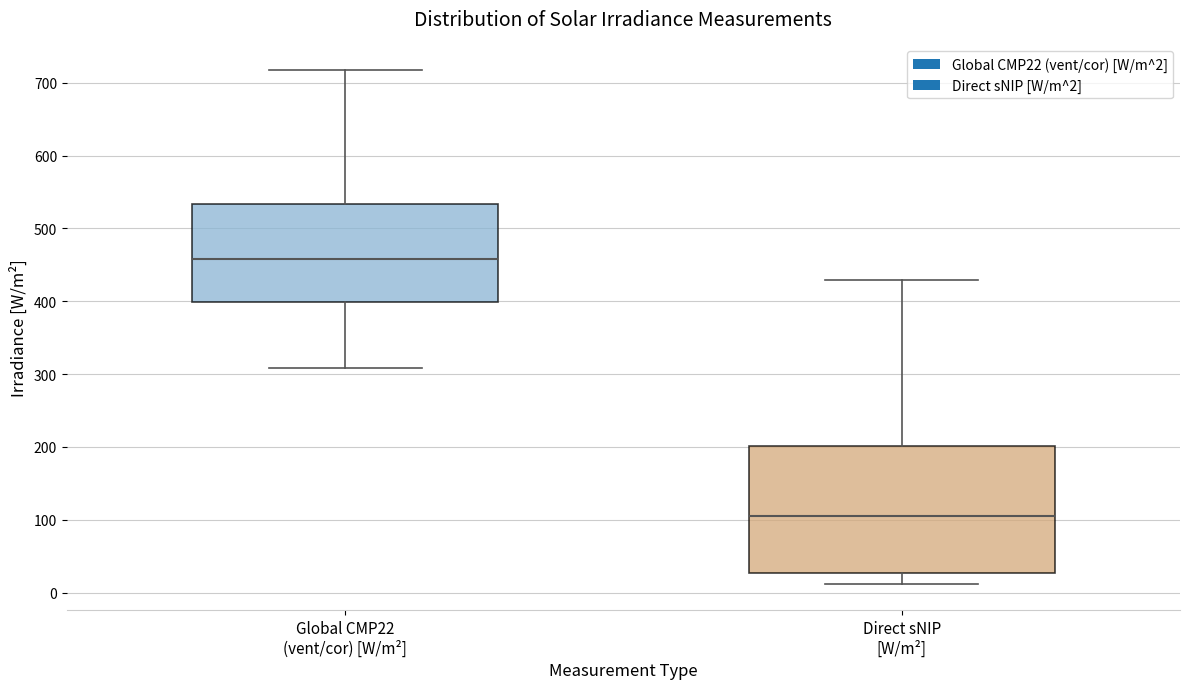

Which box is the tallest, from its lower edge to its upper edge?

Direct sNIP [W/m²]